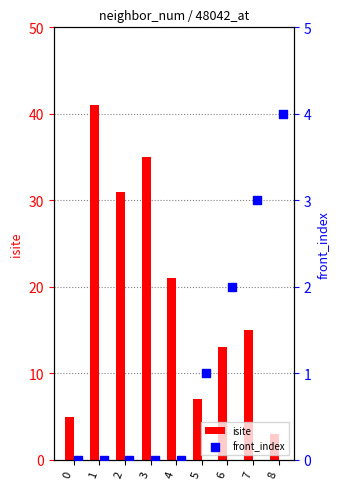

What are all the series names shown in the legend?

isite, front_index